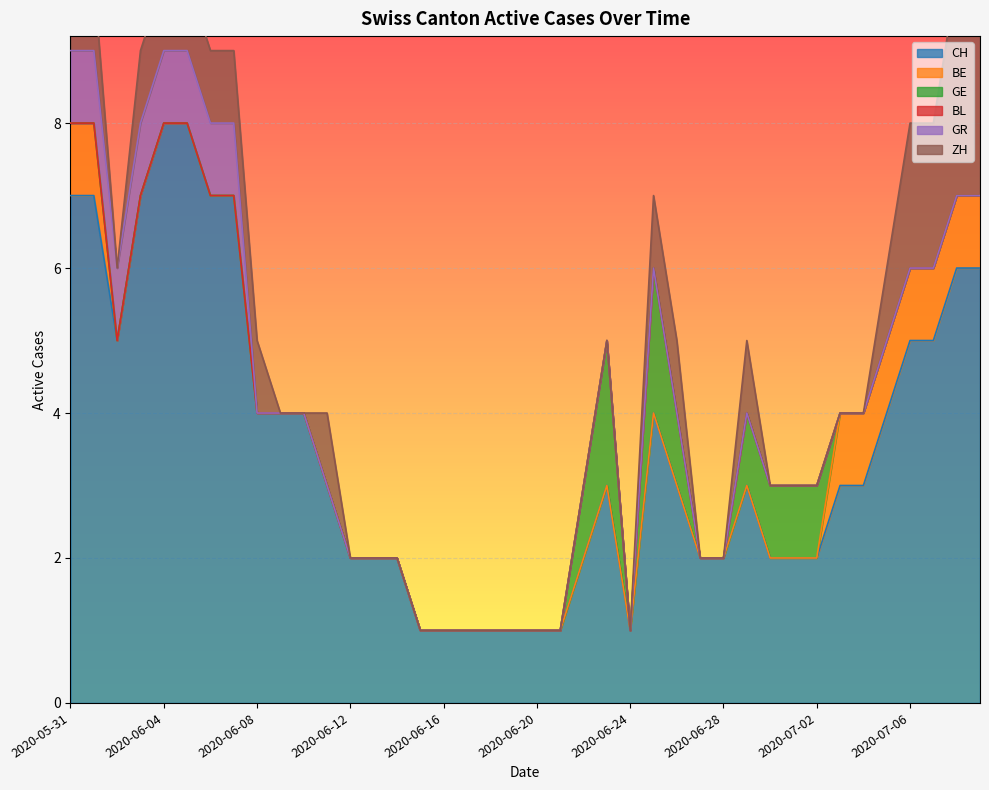

What is the label of the 40th point from the left?

2020-07-09